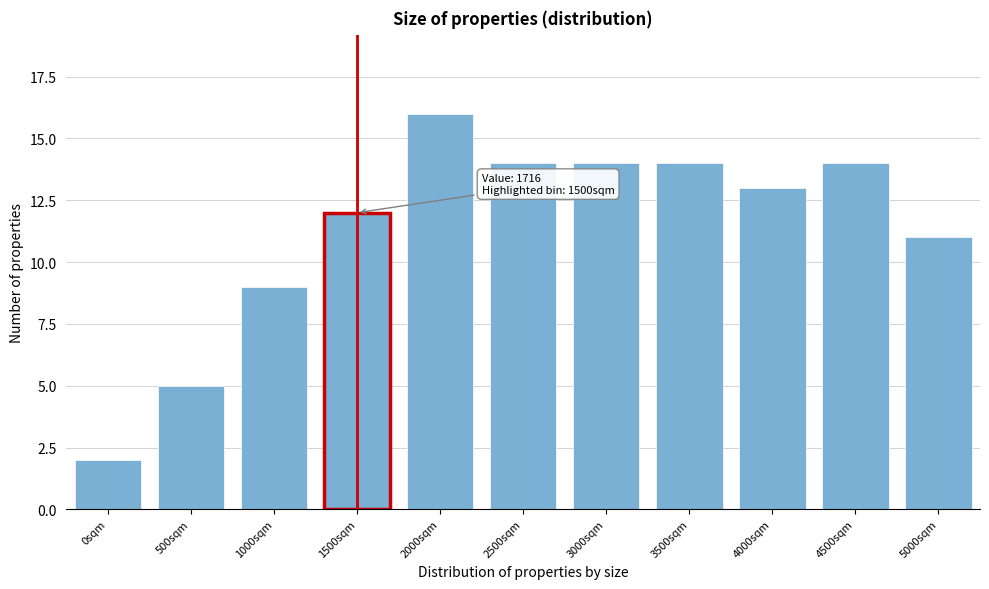

Reading left to right, extract all data points from this chart.

0sqm=2	500sqm=5	1000sqm=9	1500sqm=12	2000sqm=16	2500sqm=14	3000sqm=14	3500sqm=14	4000sqm=13	4500sqm=14	5000sqm=11